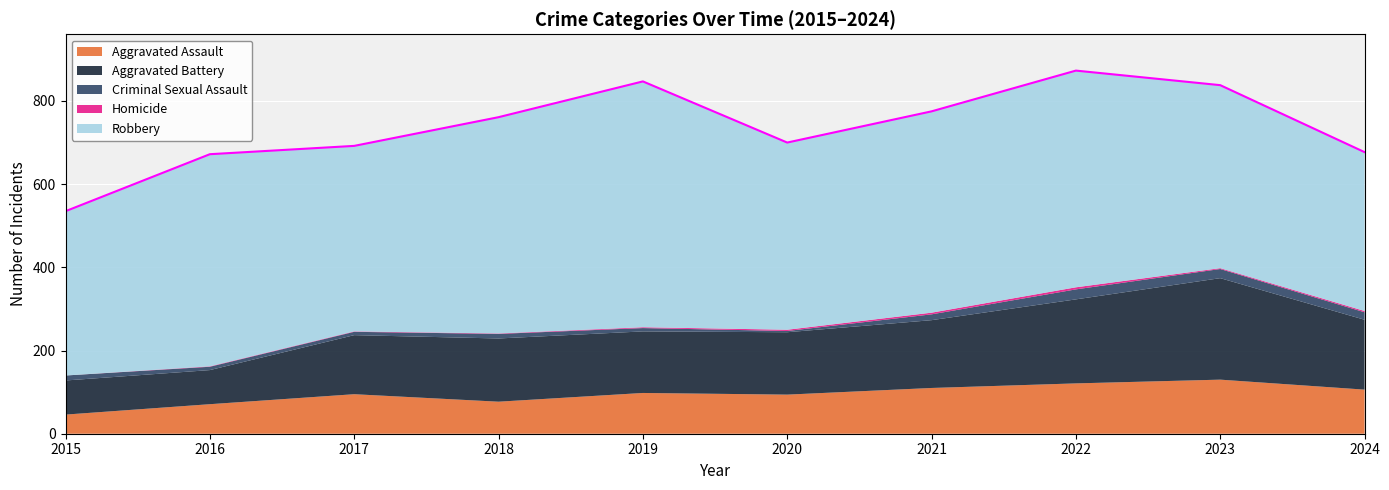

At which category does Aggravated Battery reach its first local valley?

2019